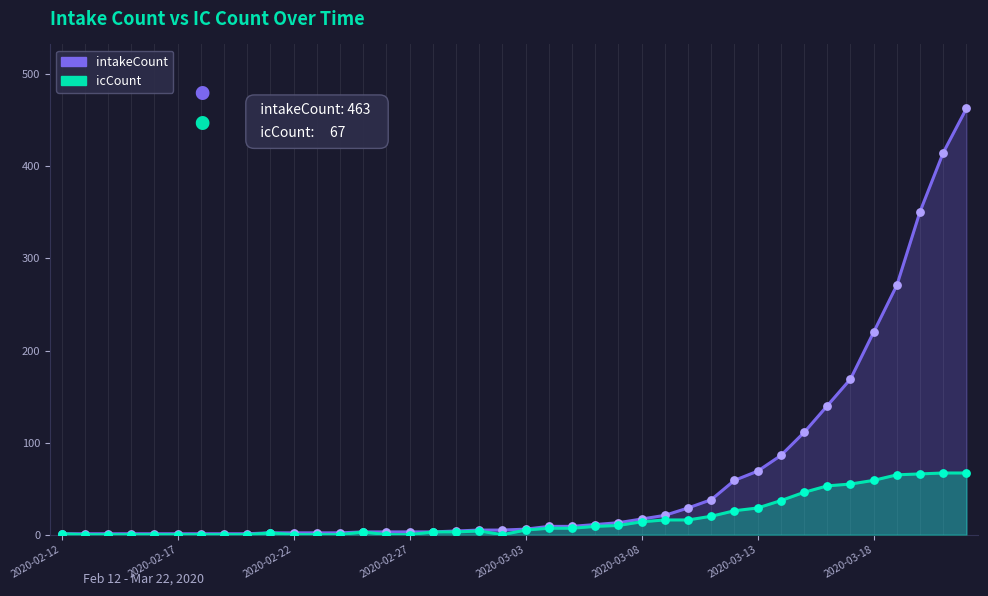

What is the total value across all series at 8?

1